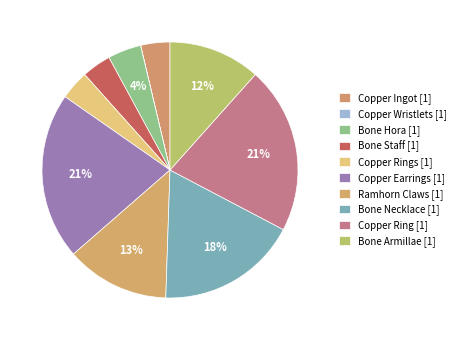

How many slices are in this pie chart?

10